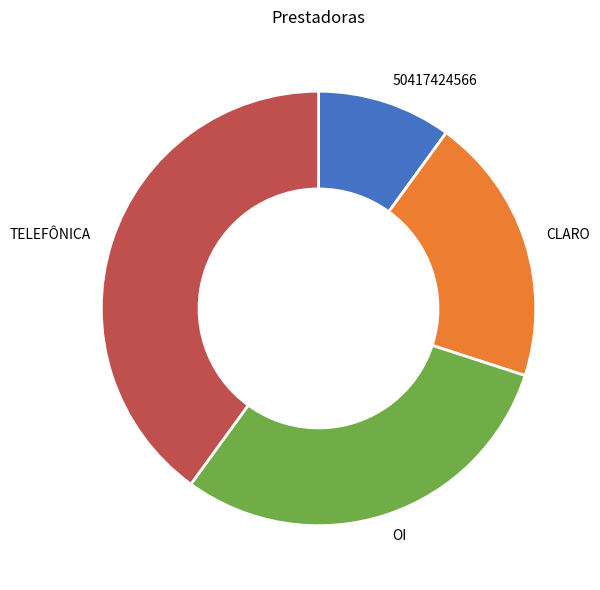

Does 50417424566 represent more than half of the total?

No